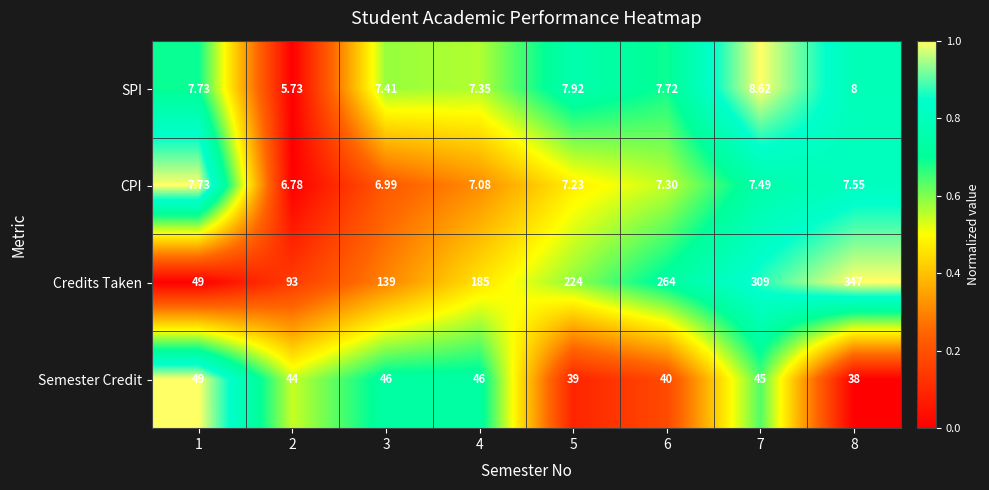

Which series has the largest total across all categories?

Credits Taken